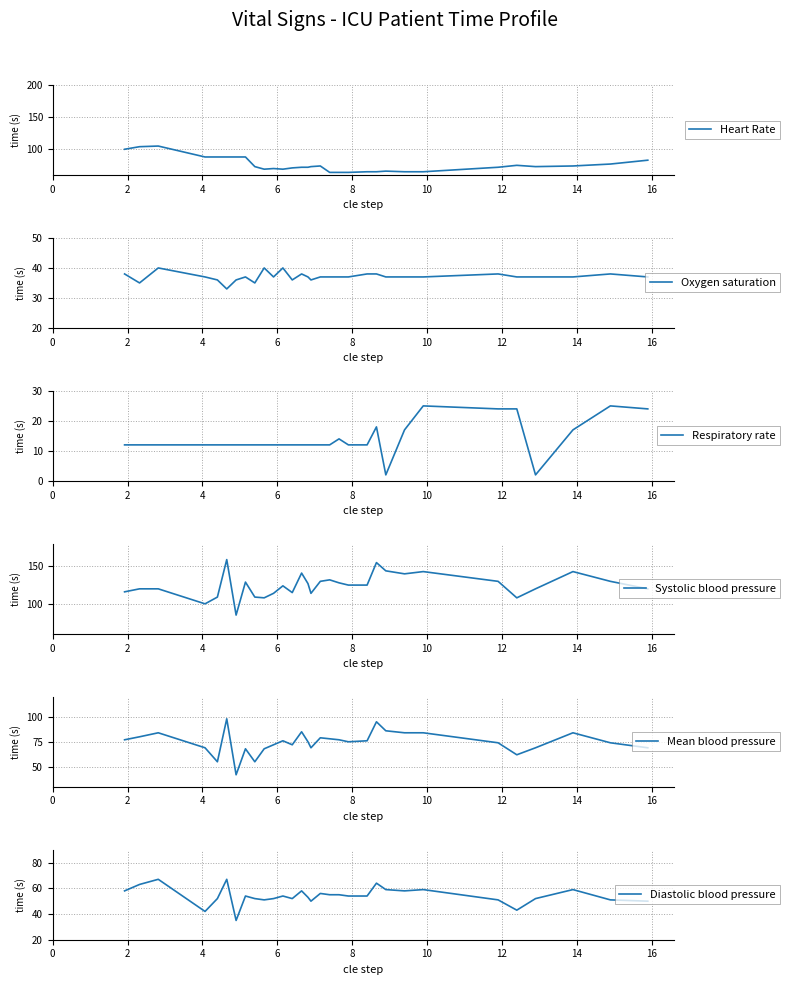

Reading left to right, extract all data points from this chart.

Heart Rate: 100	104	105	88	88	88	88	88	73	69	70	69	71	72	72	73	74	64	64	64	65	65	66	65	65	72	75	73	74	77	83
Oxygen saturation: 38	35	40	37	36	33	36	37	35	40	37	40	36	38	37	36	37	37	37	37	38	38	37	37	37	38	37	37	37	38	37
Respiratory rate: 12	12	12	12	12	12	12	12	12	12	12	12	12	12	12	12	12	12	14	12	12	18	2	17	25	24	24	2	17	25	24
Systolic blood pressure: 116	120	120	100	109	159	85	129	109	108	114	124	115	141	127	114	130	132	128	125	125	155	144	140	143	130	108	120	143	130	120
Mean blood pressure: 77	80	84	69	55	98	42	68	55	68	72	76	72	85	75	69	79	78	77	75	76	95	86	84	84	74	62	69	84	74	69
Diastolic blood pressure: 58	63	67	42	52	67	35	54	52	51	52	54	52	58	53	50	56	55	55	54	54	64	59	58	59	51	43	52	59	51	50